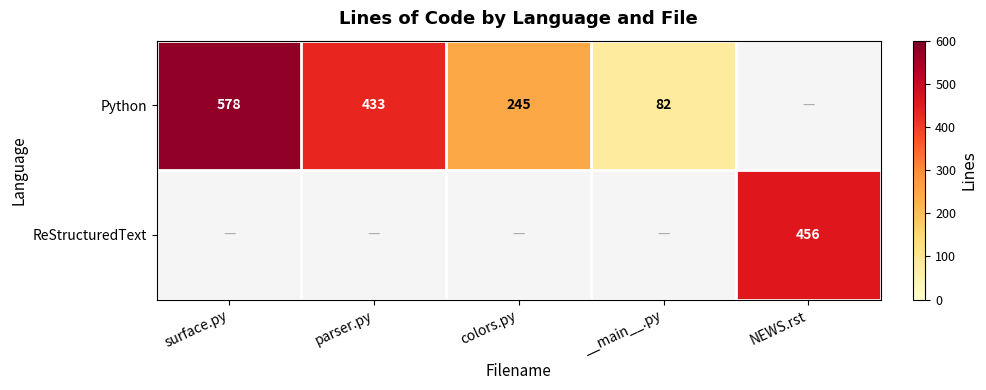

Is it true that Python equals 38 at __main__.py?

False